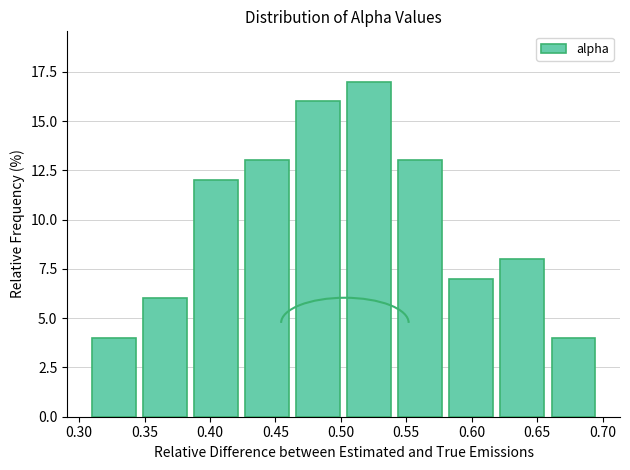

What is the height of the bar covering 0.583 to 0.622 on the x-axis? Neither the bar edges nor the heights are printed on the chart, so give them approximately, as read against the axes.

7